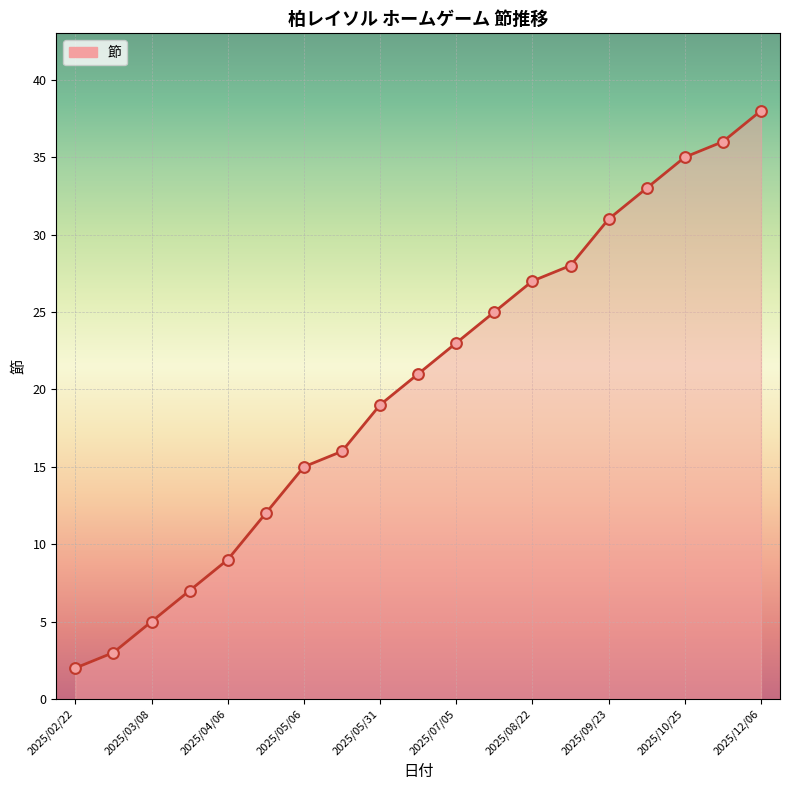

What is the difference between the maximum and minimum values?

36